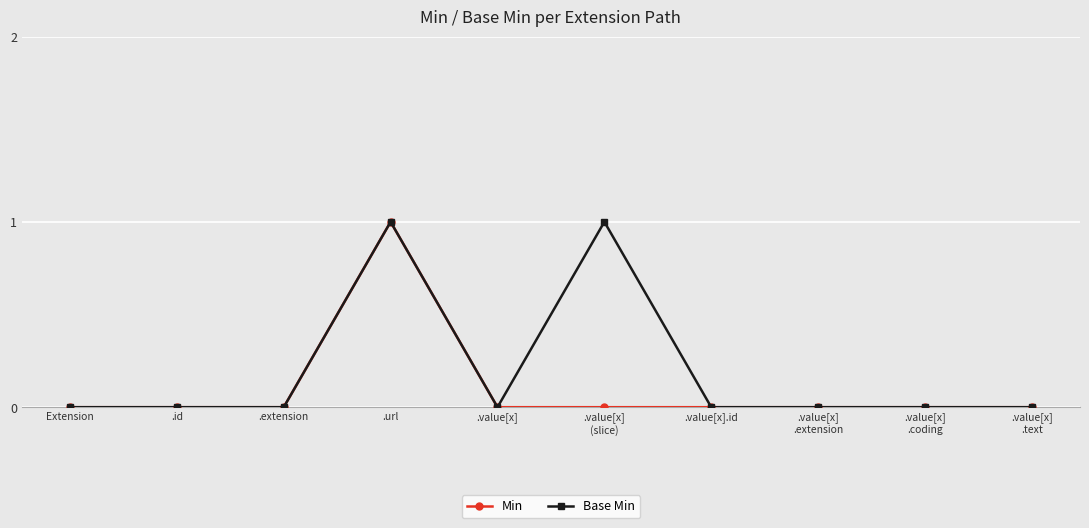

At which label does Min reach its peak?

.url